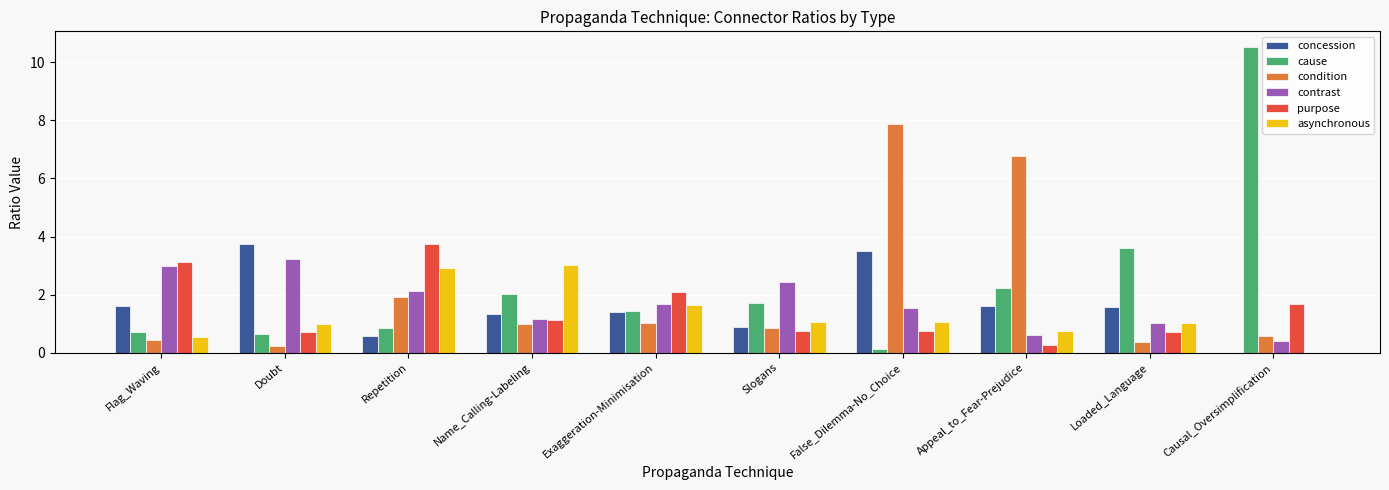

What is the sum of the contrast values at Causal_Oversimplification and Appeal_to_Fear-Prejudice?

1.0